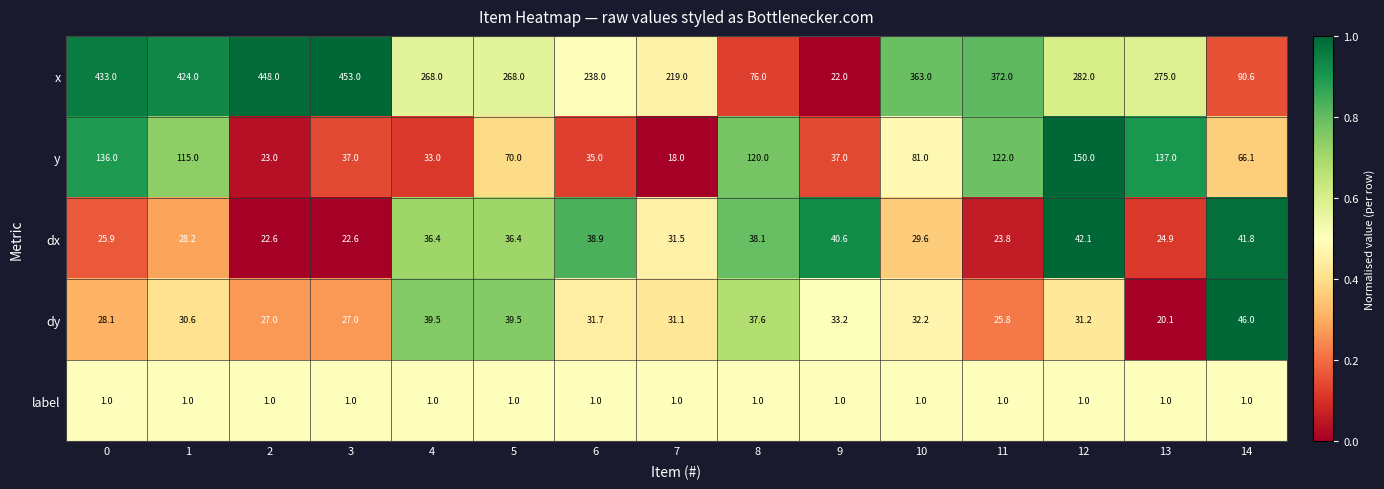

At which label does x reach its minimum?

9